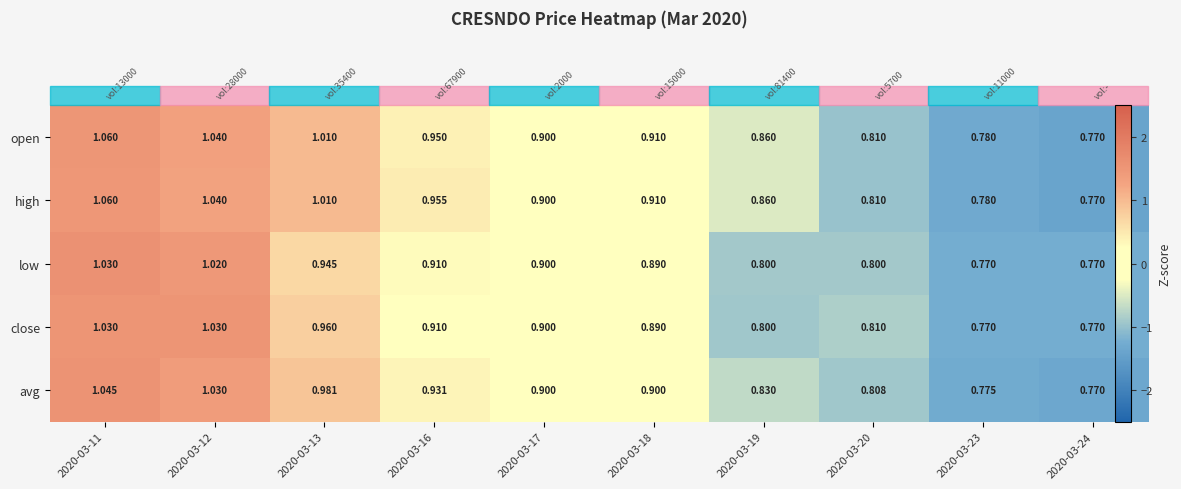

At which label is high closest to 0?

2020-03-18